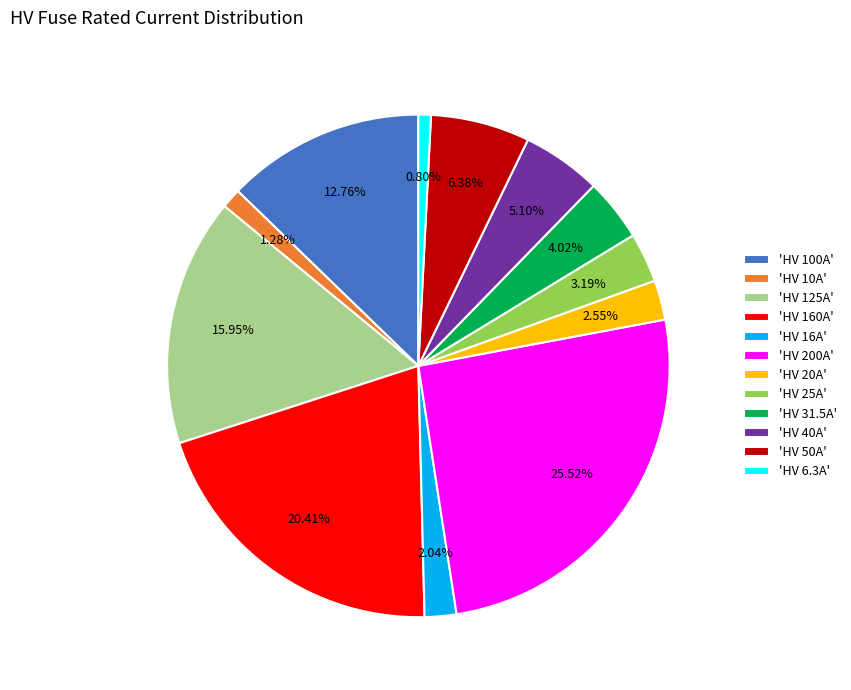

Is there a majority slice in this chart?

No